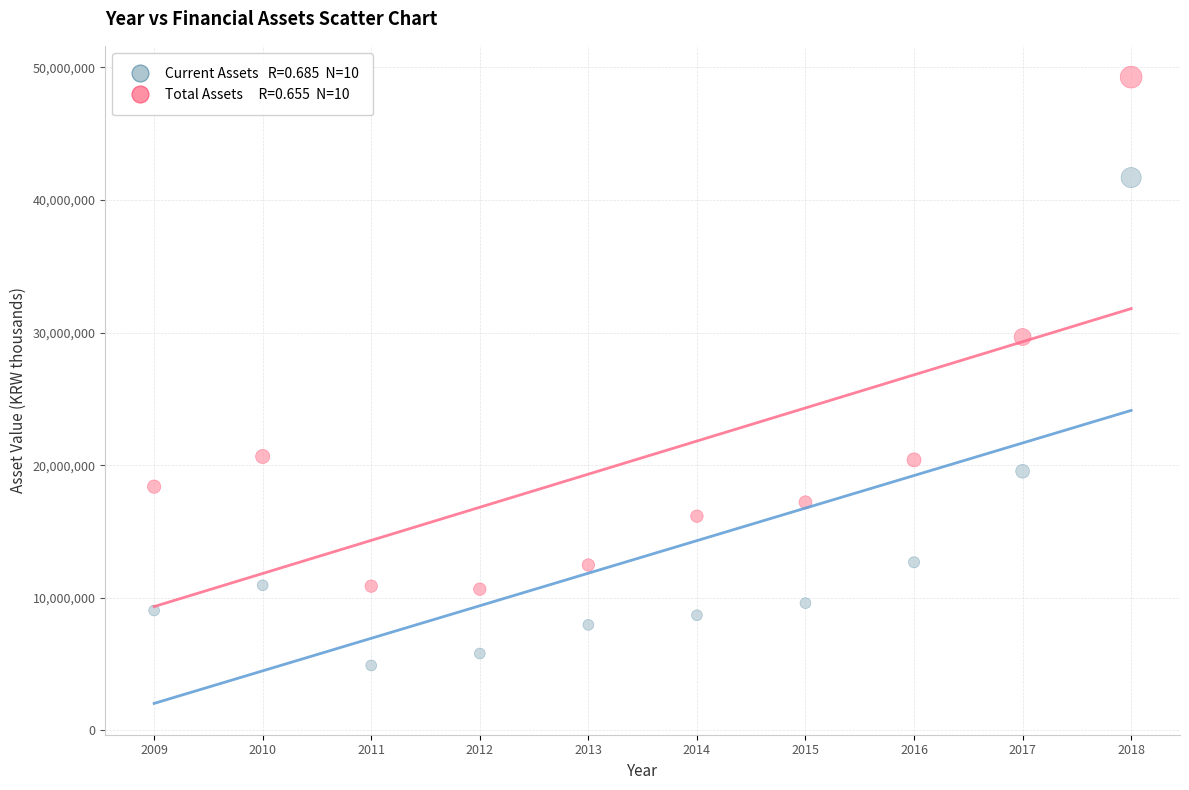

Across all series, what Y value is closest to 27078744?

29664078